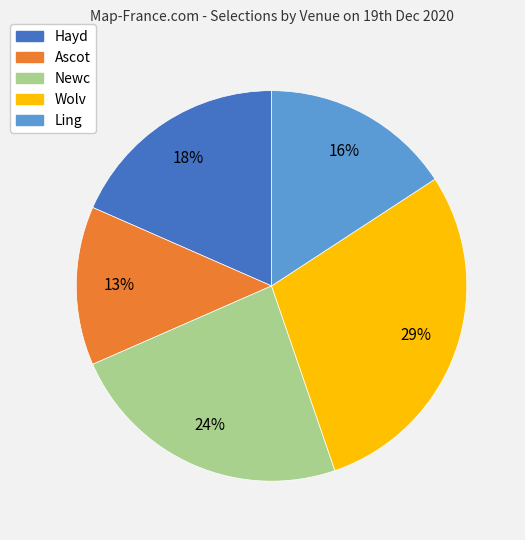

Does any single category account for the majority?

No